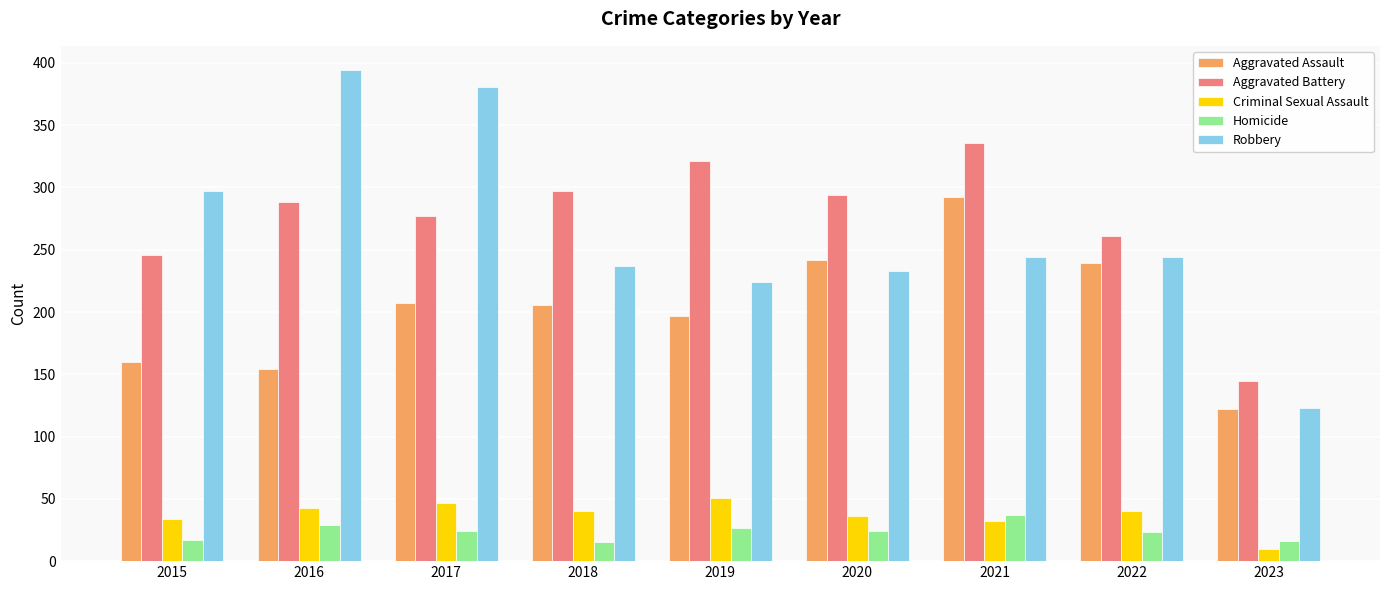

What is the difference between the second highest and second lowest values in the Aggravated Assault series?

88